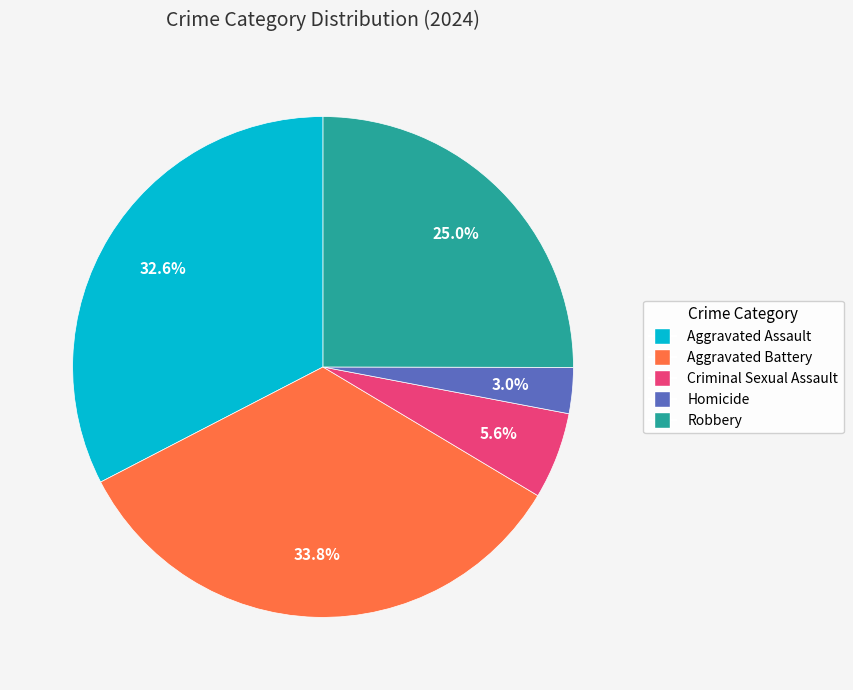

Is it true that Criminal Sexual Assault is 14% of the pie?

False